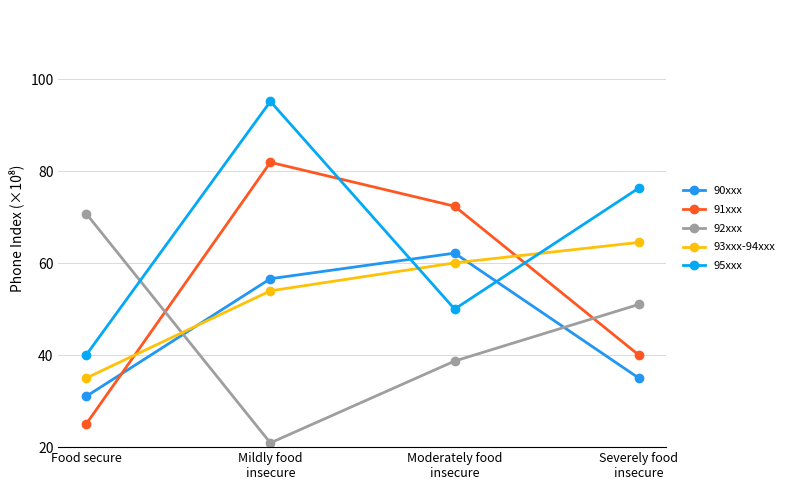

True or false: 91xxx has a value of 72.4 at Moderately food
insecure.

True